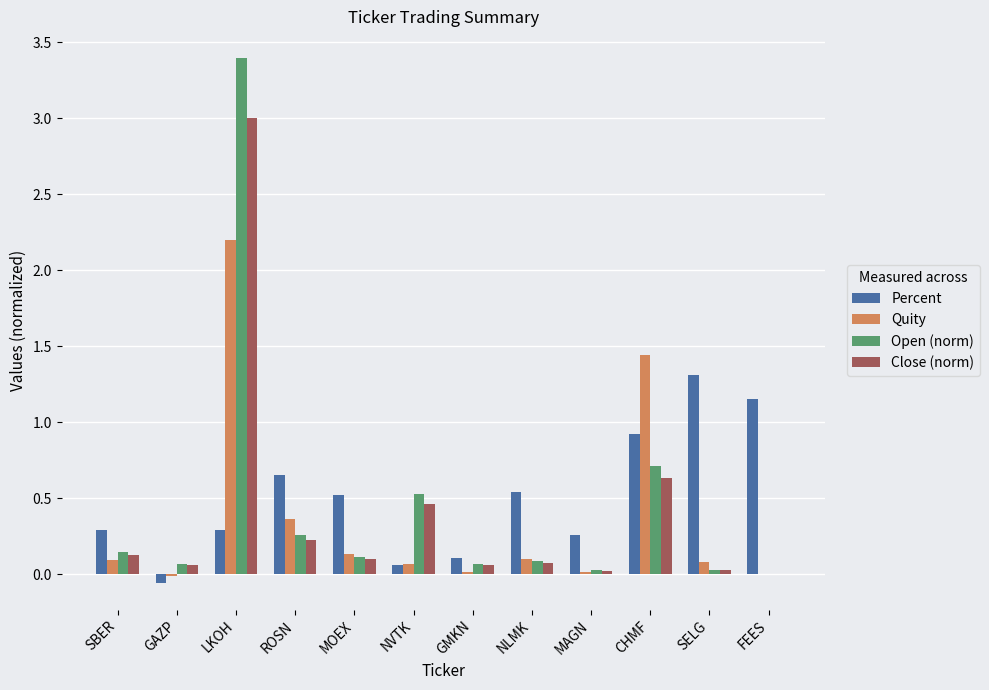

At which label does Quity first exceed 0?

SBER